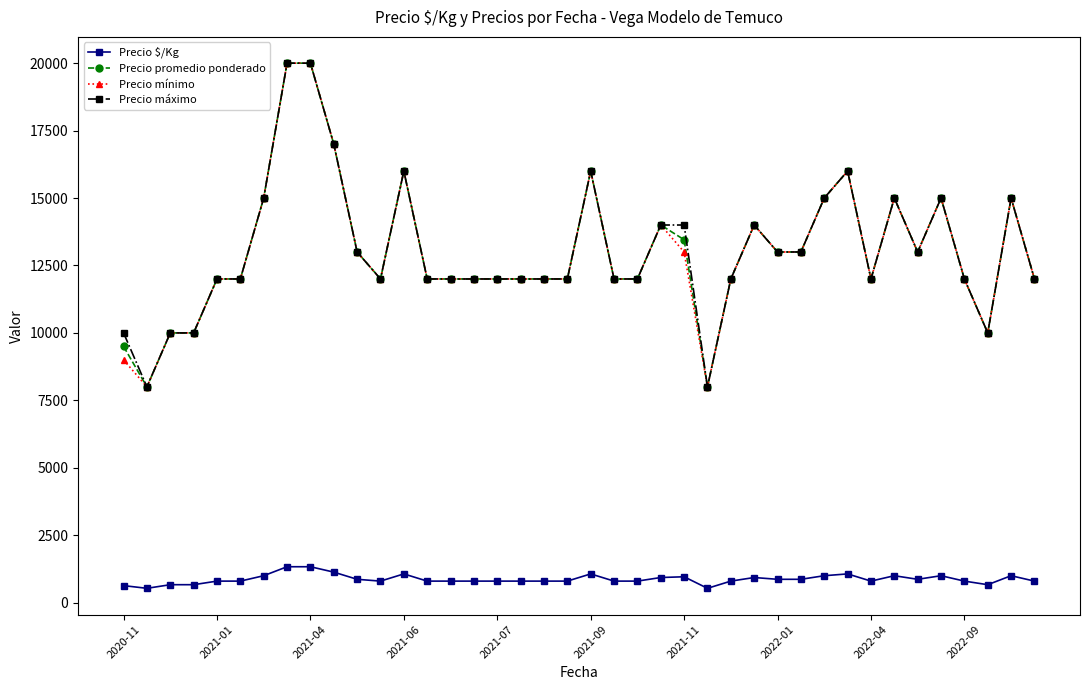

What is the value of the Precio mínimo point at the 24th from the left?

14000